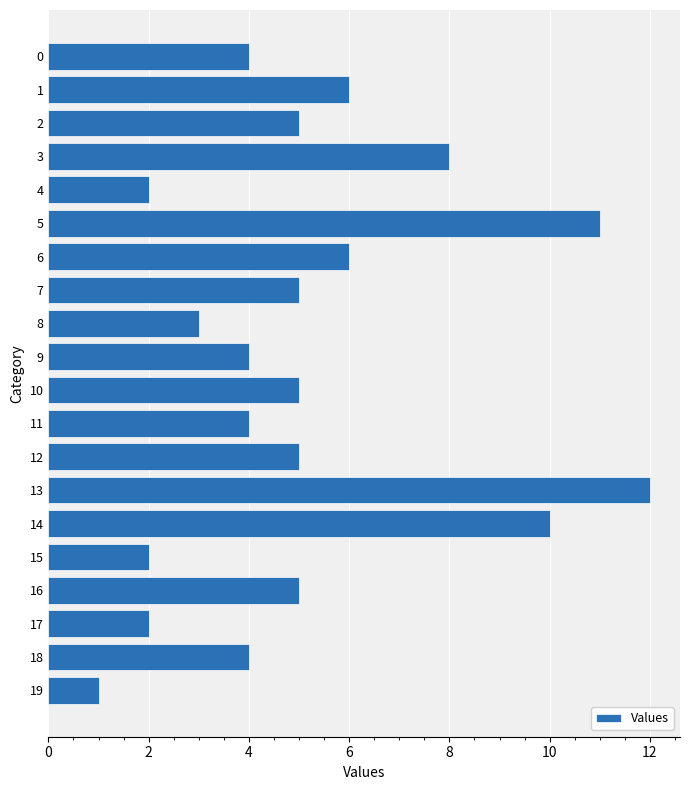

The chart shows a value of 1 at 9. True or false?

False